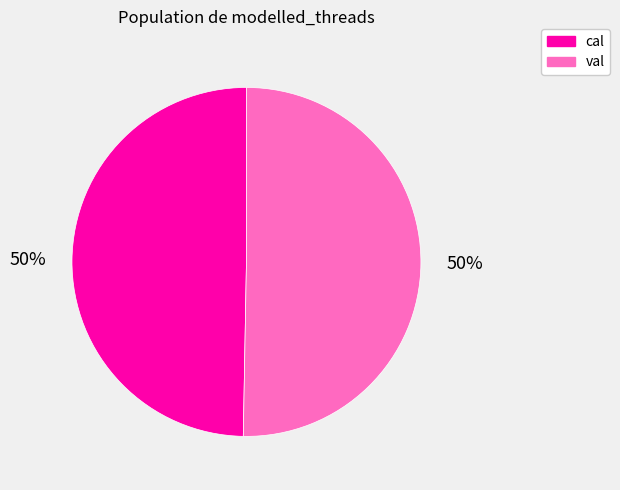

To the nearest percent, what is the combined percentage of cal and val?

100%